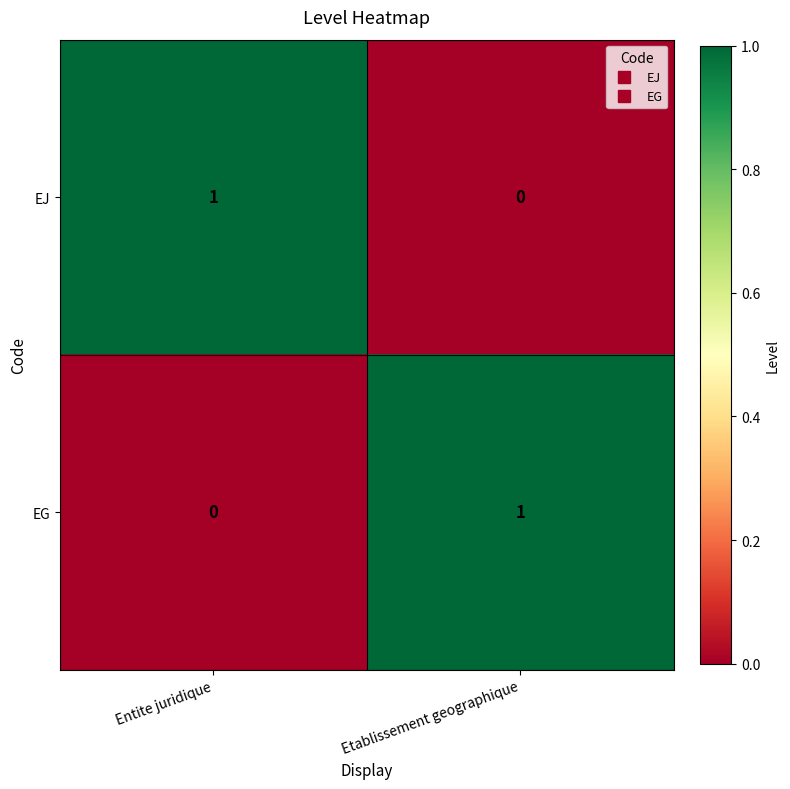

Reading left to right, list all the values displayed in this chart.

EJ: Entite juridique=1	Etablissement geographique=0
EG: Entite juridique=0	Etablissement geographique=1